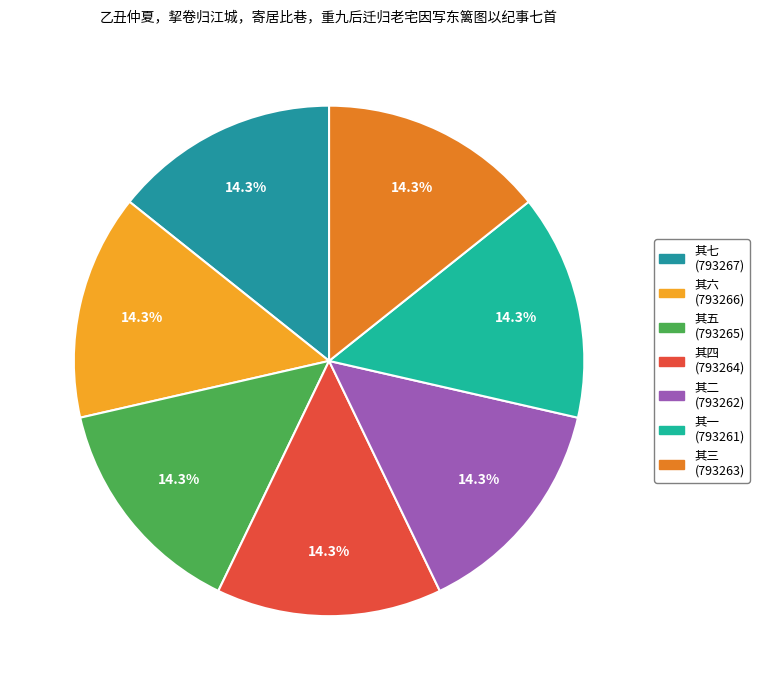

Approximately how many times larger is the value at 其七 compared to 其三?

1.0